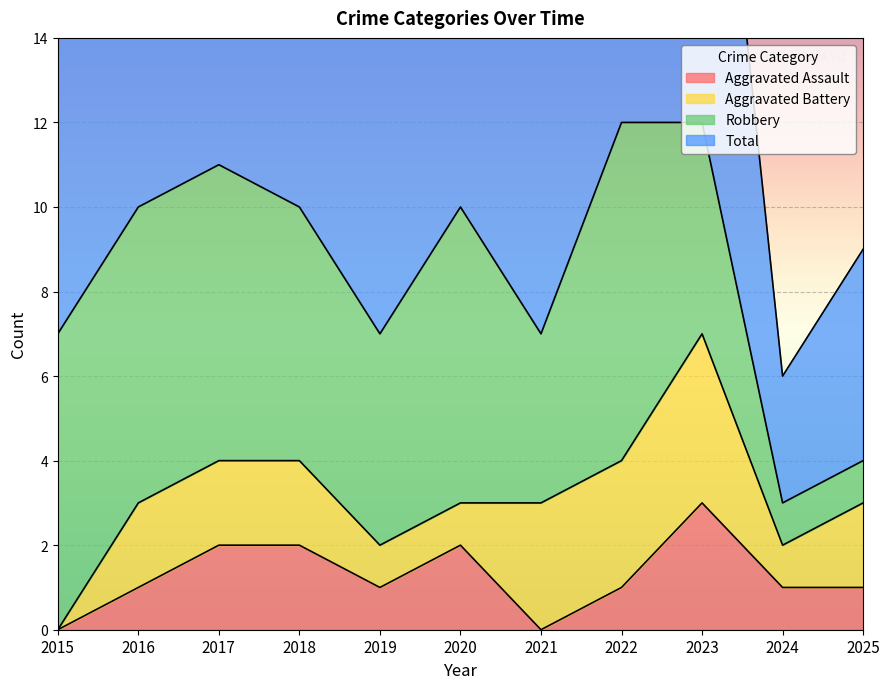

Is the value of Aggravated Assault at 2025 greater than the value of Total at 2022?

No